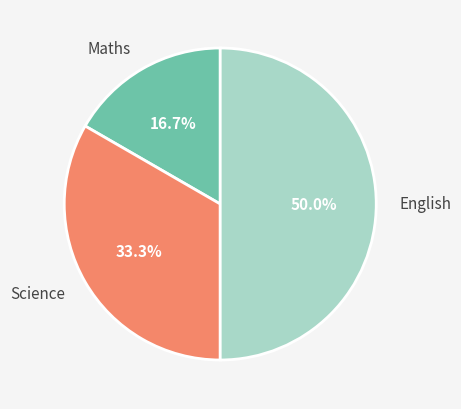

How many slices are in this pie chart?

3